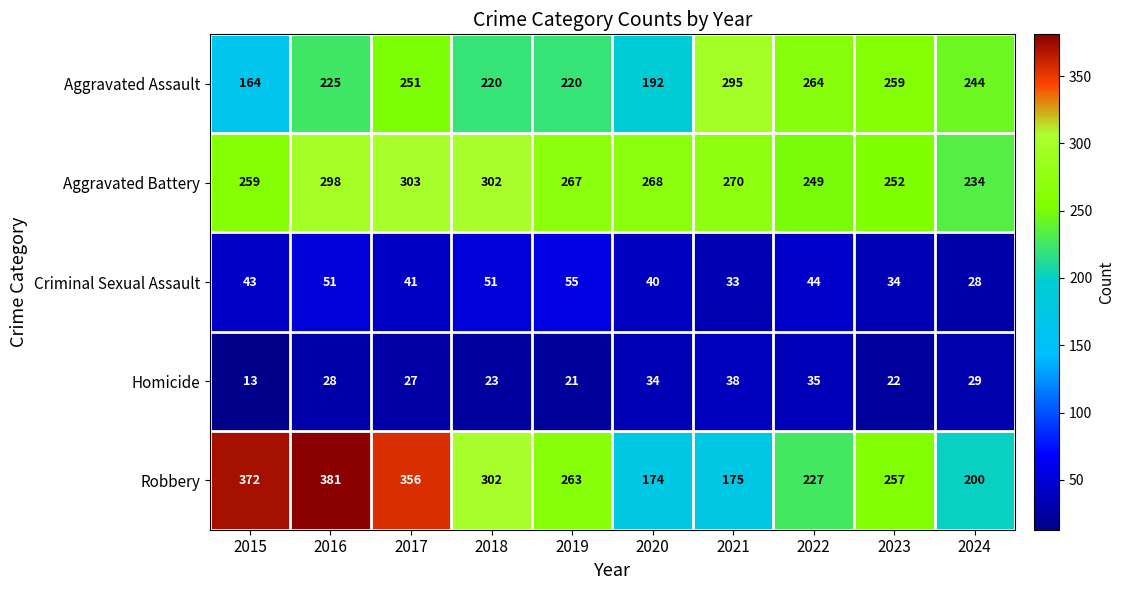

List the labels in order of Aggravated Battery value, smallest first.

2024, 2022, 2023, 2015, 2019, 2020, 2021, 2016, 2018, 2017